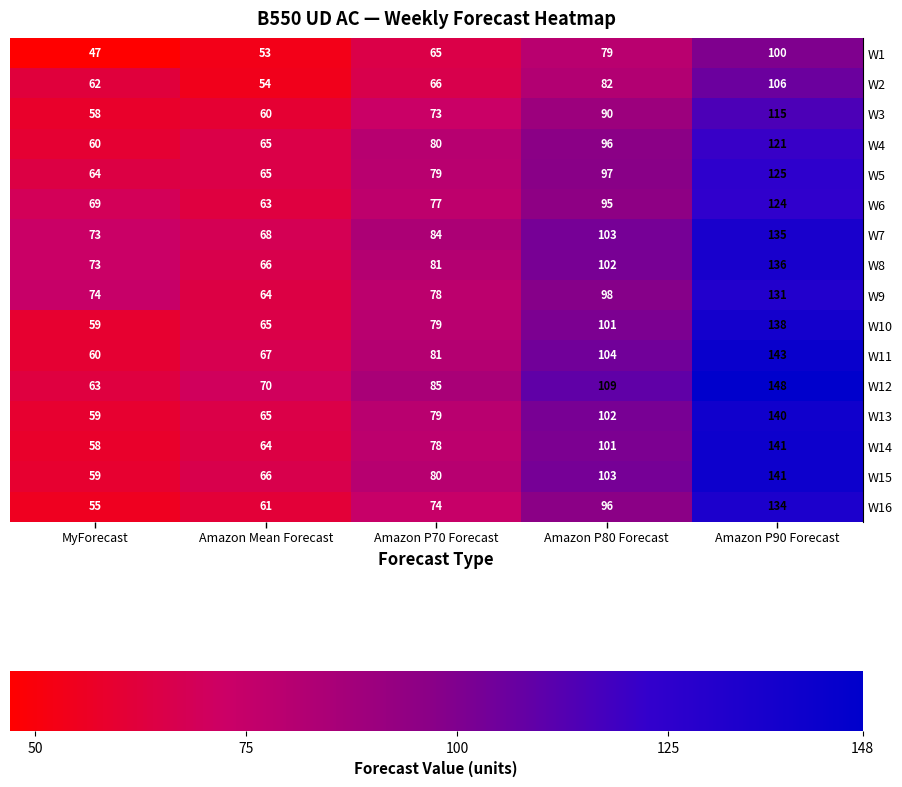

What is the total value across all series at MyForecast?

993